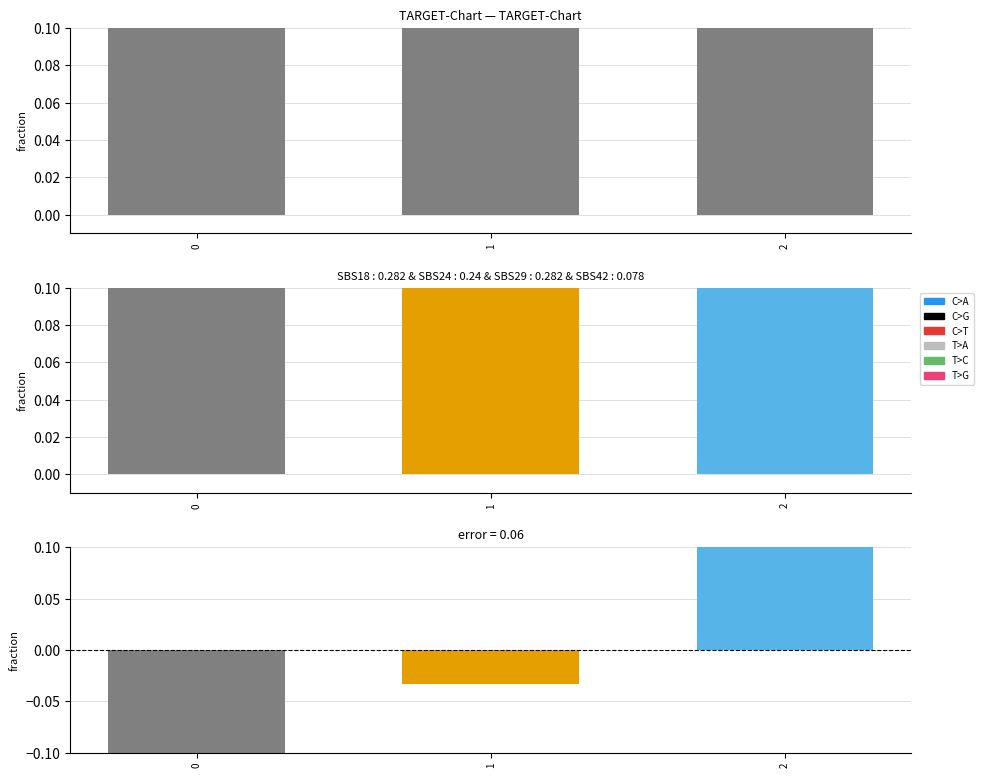

How many values are below zero?

2